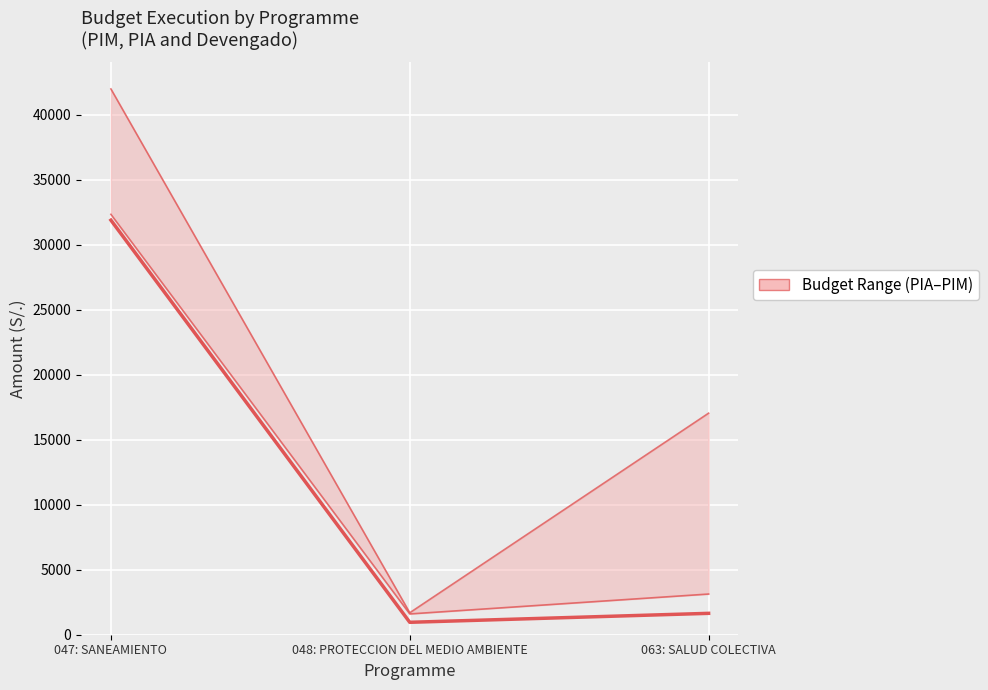

Between 047: SANEAMIENTO and 063: SALUD COLECTIVA, which is larger?

047: SANEAMIENTO